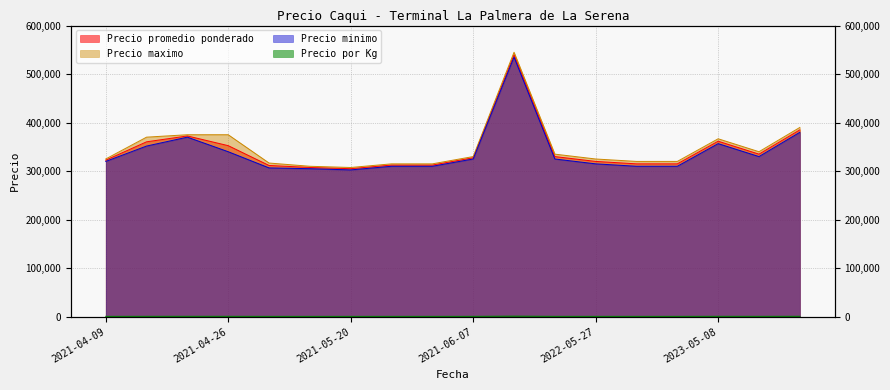

At which label is Precio maximo closest to 426250?

2023-06-08